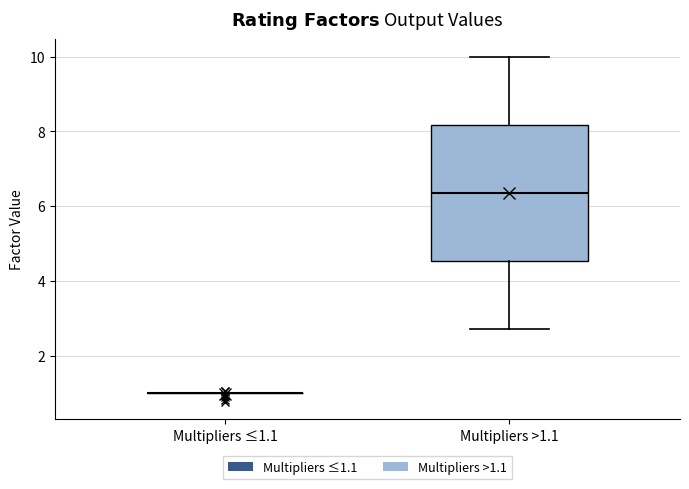

Which box is the tallest, from its lower edge to its upper edge?

Multipliers >1.1